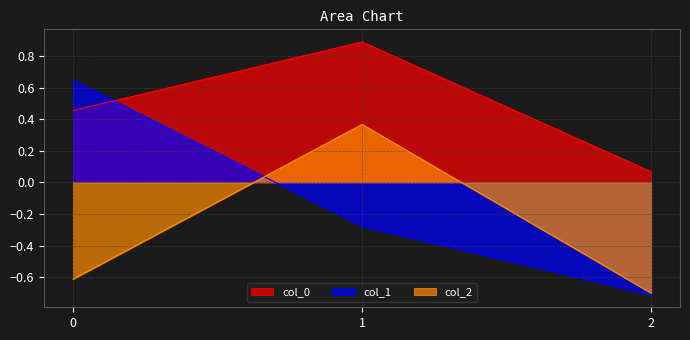

How many distinct data groups are displayed?

3